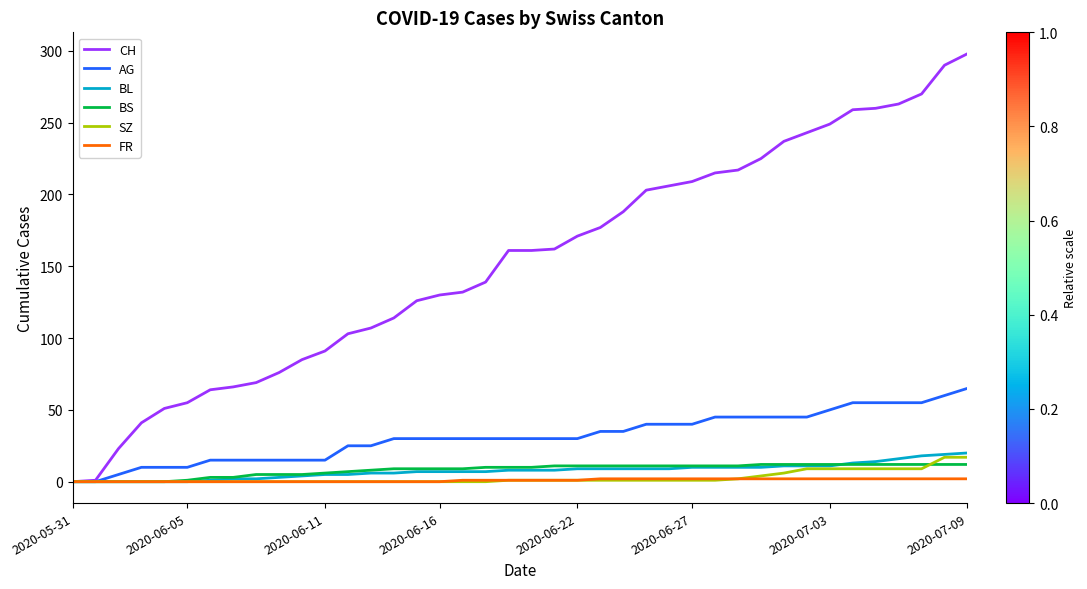

What is the difference between the second highest and minimum values in the AG series?

60